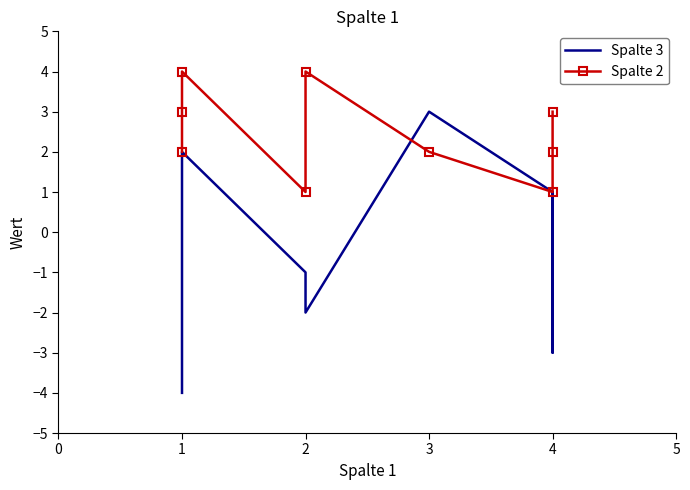

What is the value of the Spalte 2 point at the 4th from the left?

1